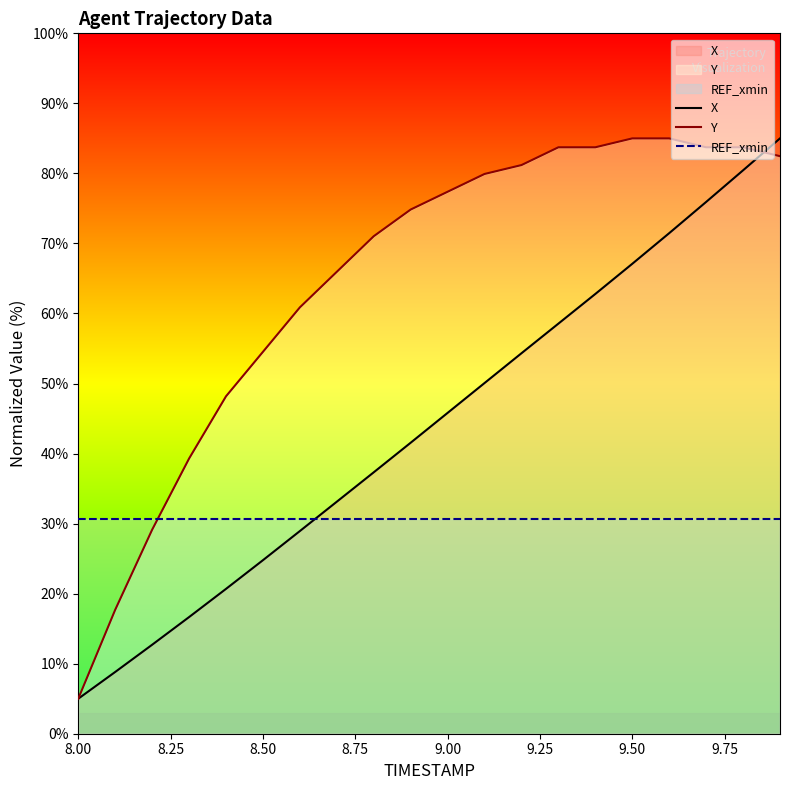

What are all the series names shown in the legend?

X, Y, REF_xmin